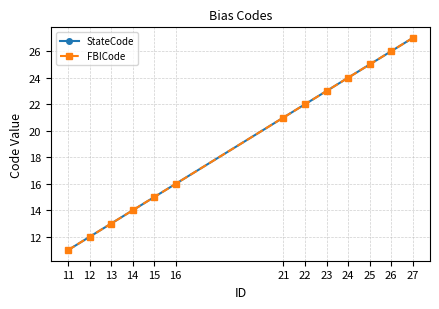

At which label does StateCode reach its peak?

27